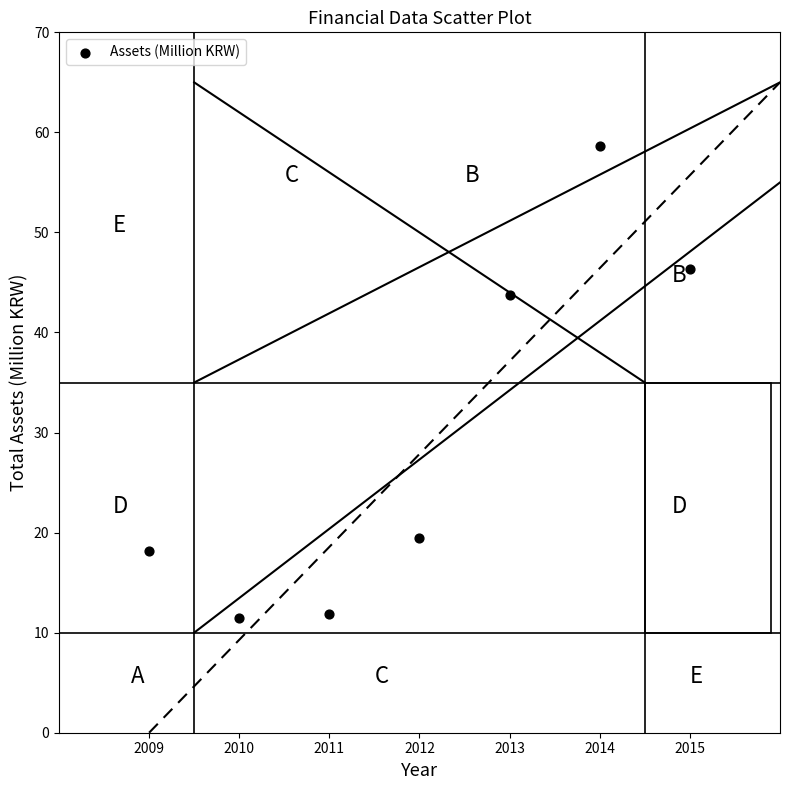

What is the range of Y values (max minus min)?

47.1